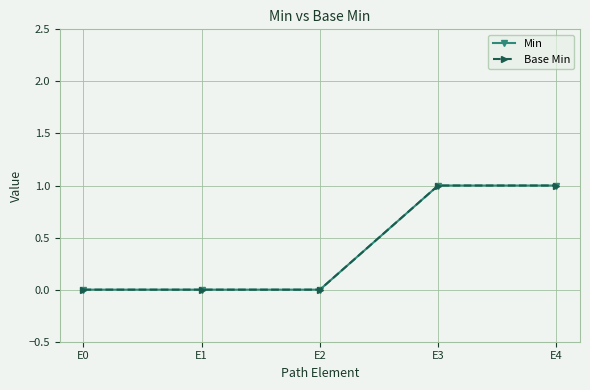

Is this an area chart (filled region under the line)?

No